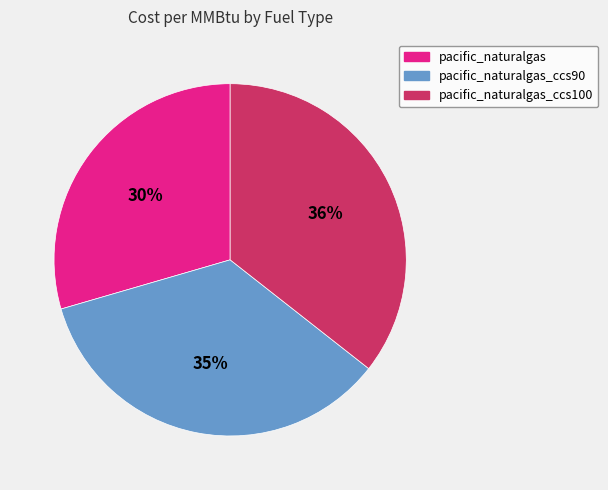

How many segments does this pie chart have?

3